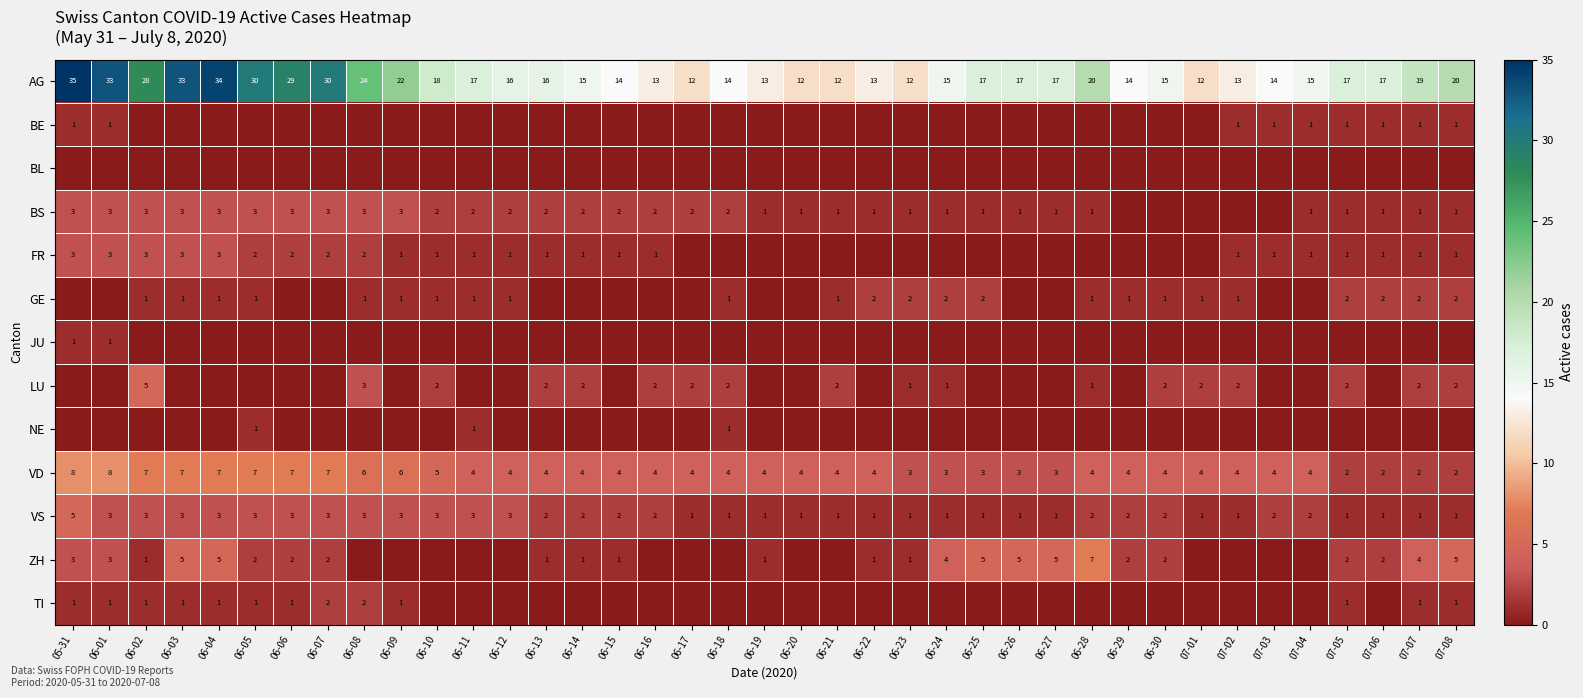

How many categories are shown in the chart?

39